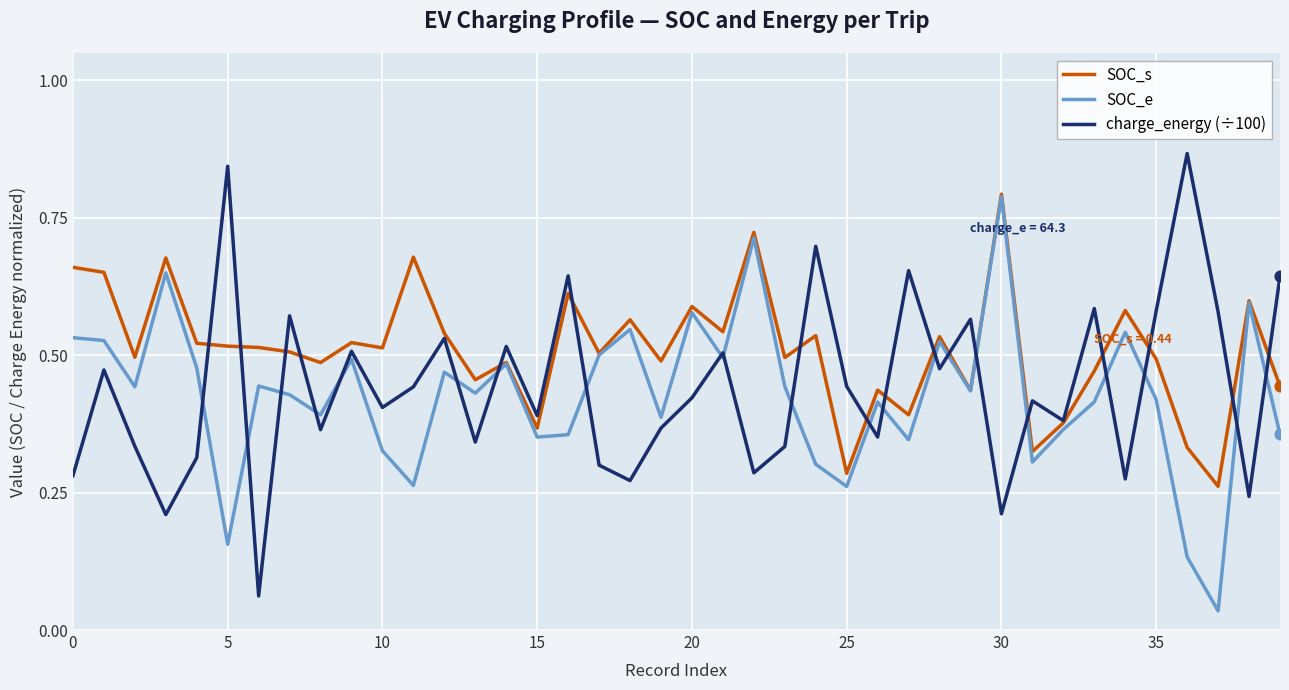

Which series has the largest total across all categories?

SOC_s